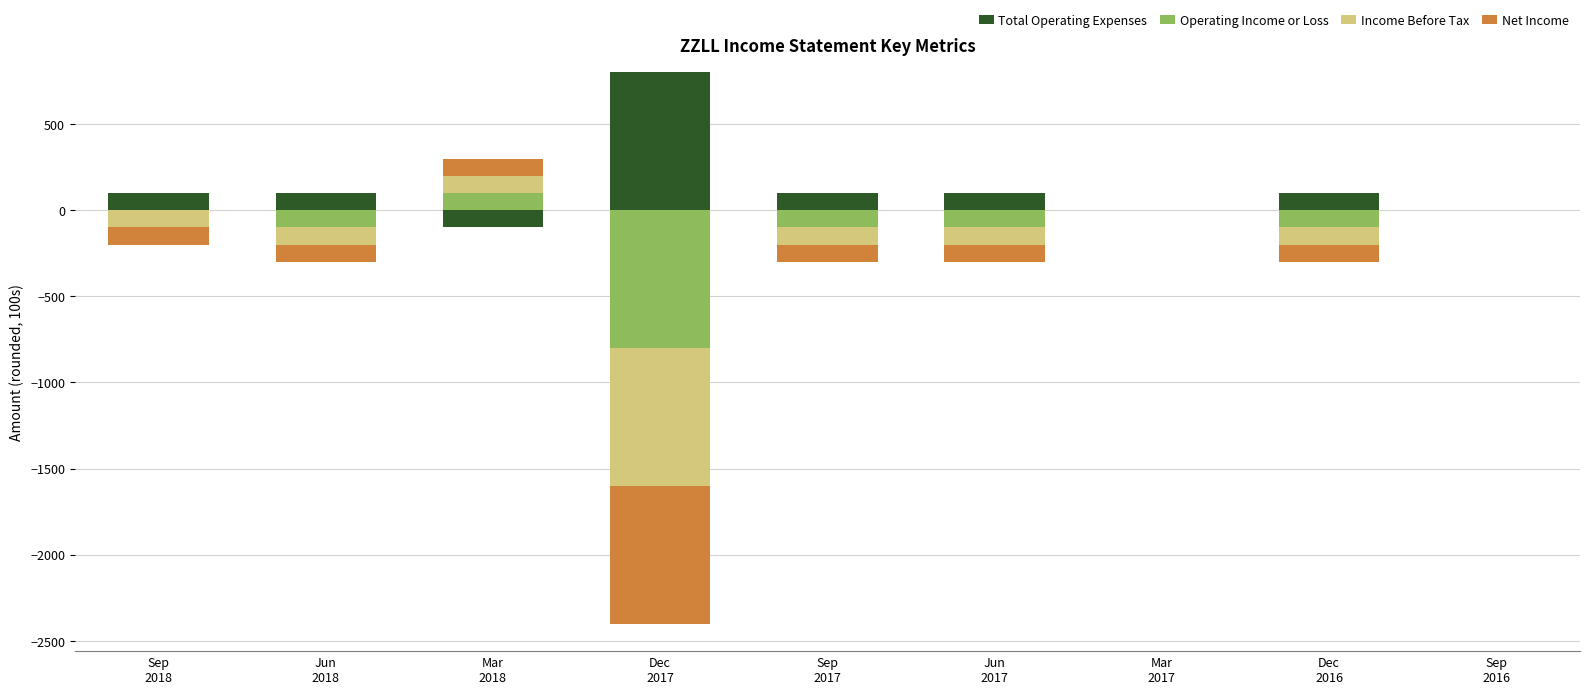

At Dec
2017, list the series in order from smallest to largest.

Operating Income or Loss, Income Before Tax, Net Income, Total Operating Expenses